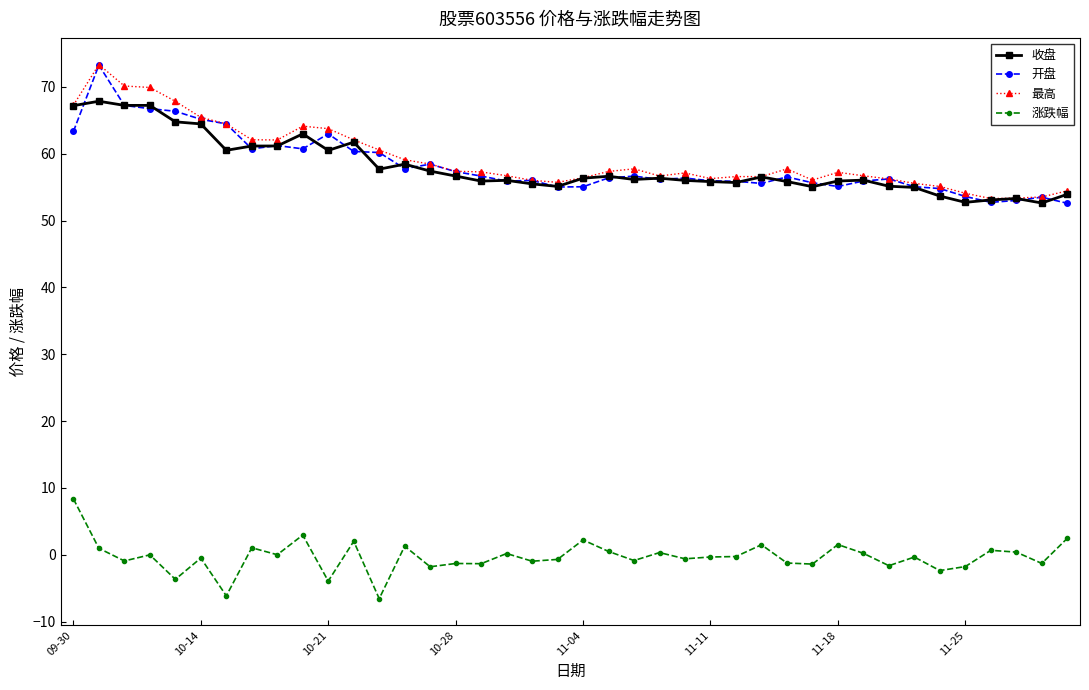

What is the average value of the 涨跌幅 series?

-0.3